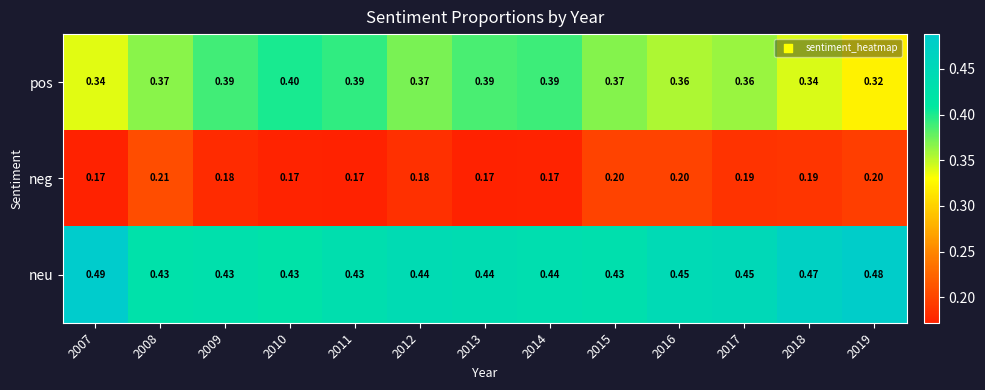

Rank the series by their maximum value, from lowest to highest.

neg, pos, neu